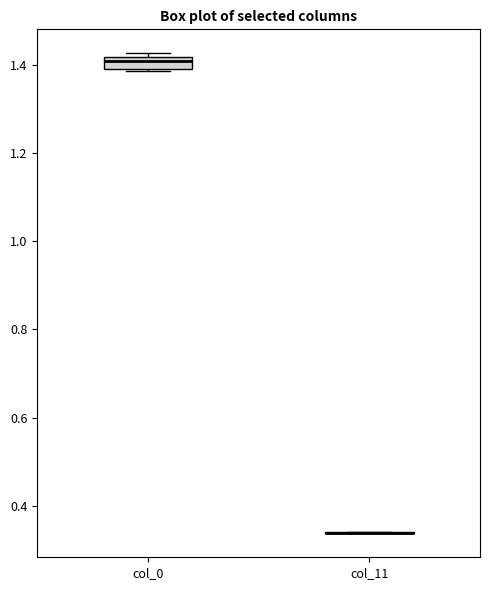

Comparing the boxes themselves (not the whiskers), which one is the tallest?

col_0